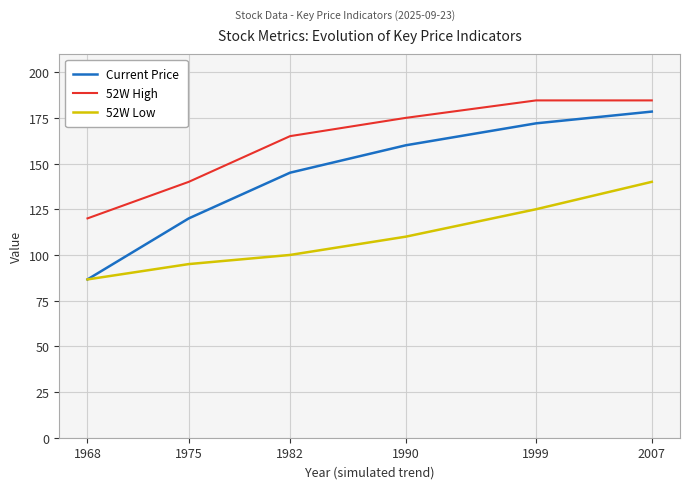

The value of Current Price at 1982 is 233.9. True or false?

False